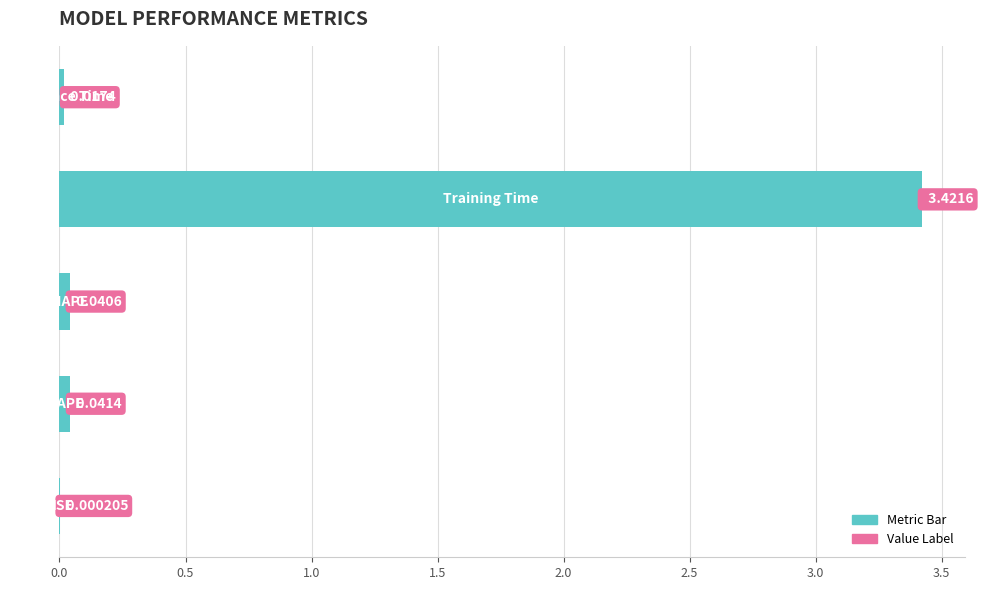

What is the maximum value shown in the chart?

3.4